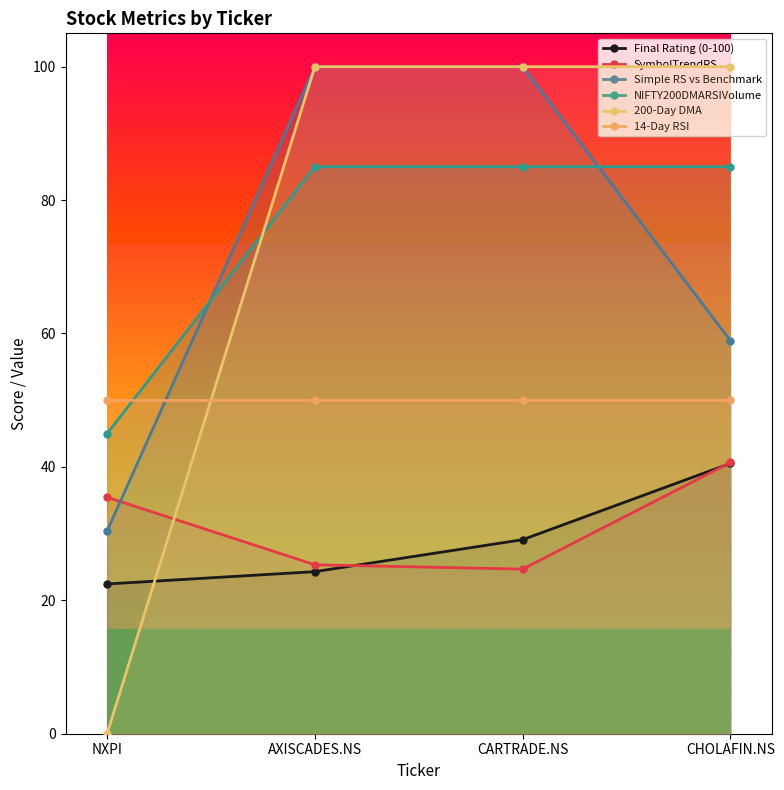

Which has a higher value, CHOLAFIN.NS or CARTRADE.NS?

CHOLAFIN.NS